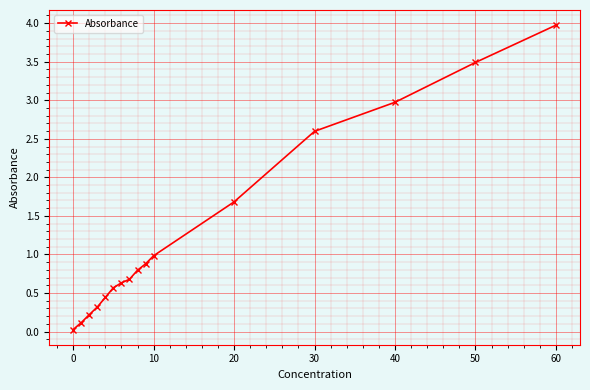

True or false: there are more than 2 points higher than both neighbors.

False